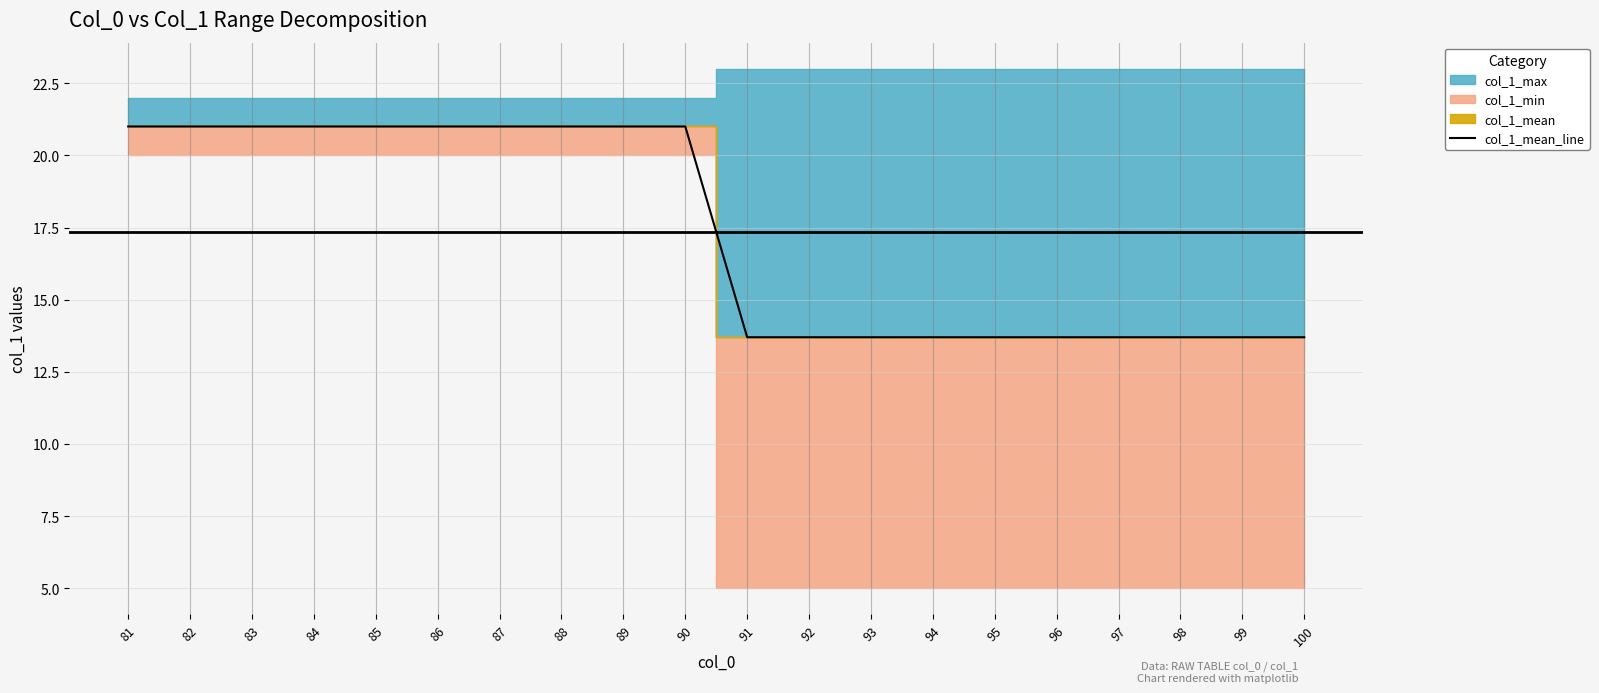

Rank the categories by value from lowest to highest.

91, 92, 93, 94, 95, 96, 97, 98, 99, 100, 81, 82, 83, 84, 85, 86, 87, 88, 89, 90